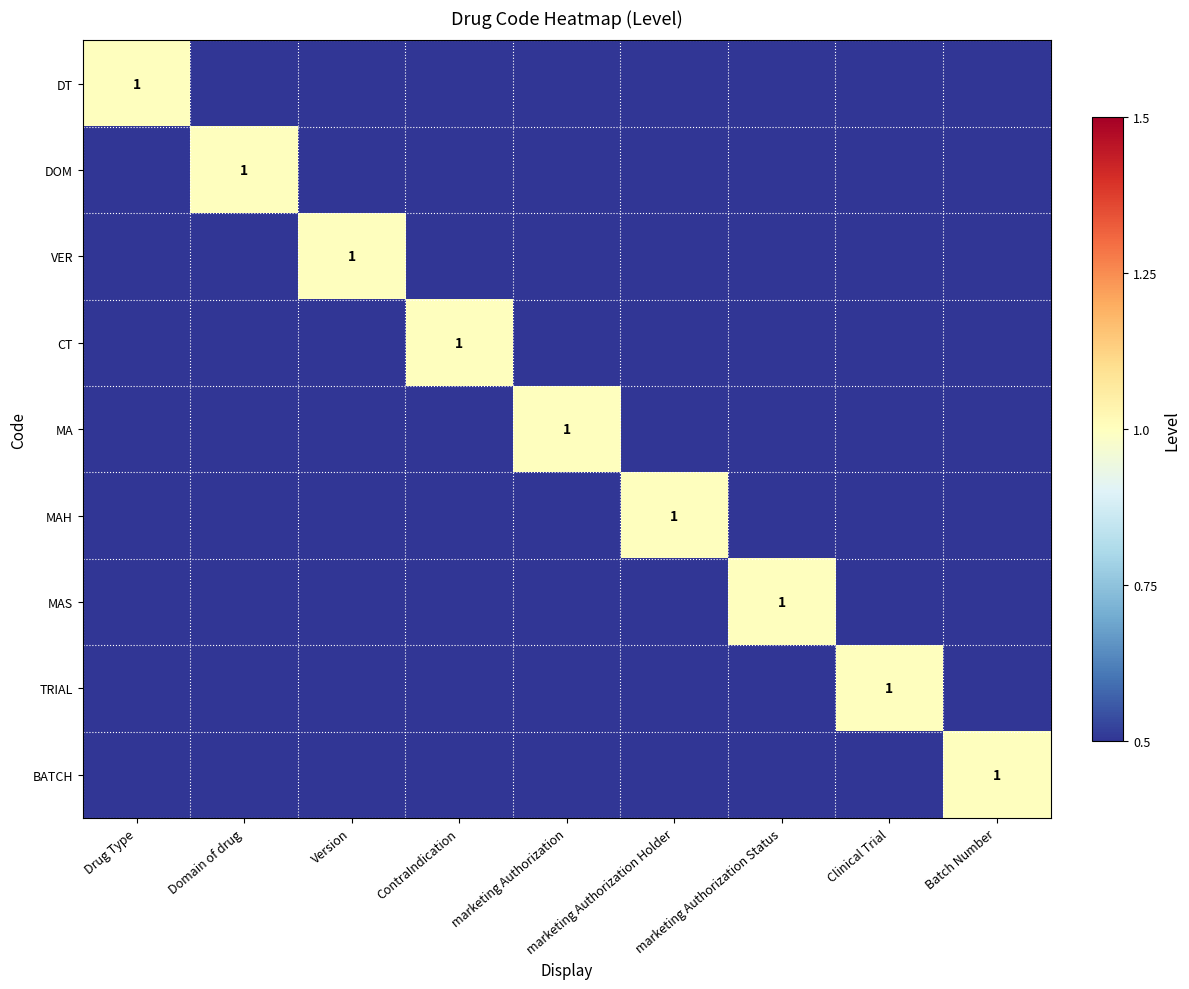

Which series has the widest spread of values?

DT